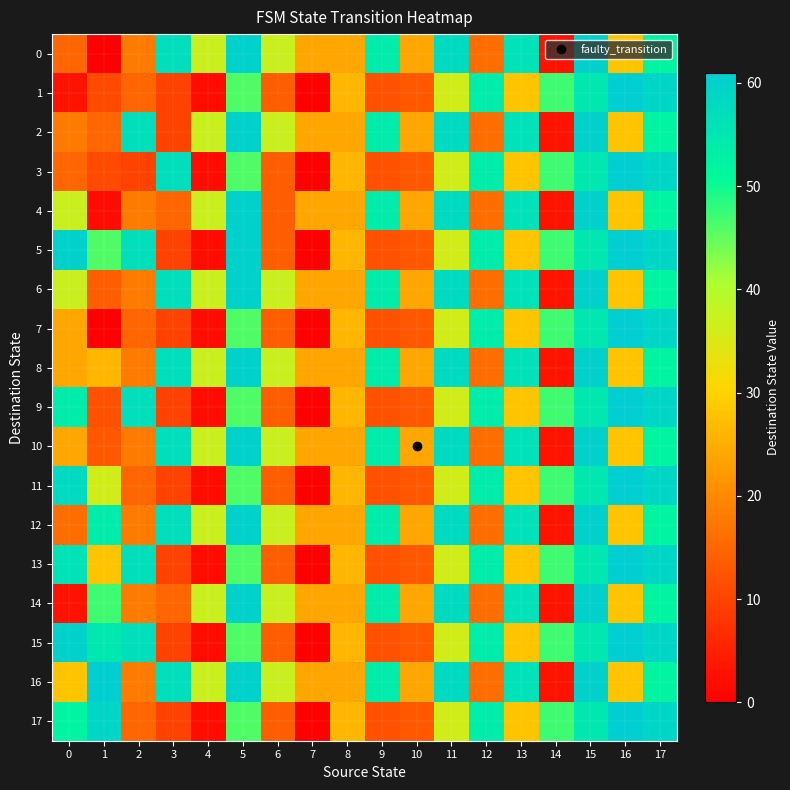

At which category is the sum across all series the highest?

15